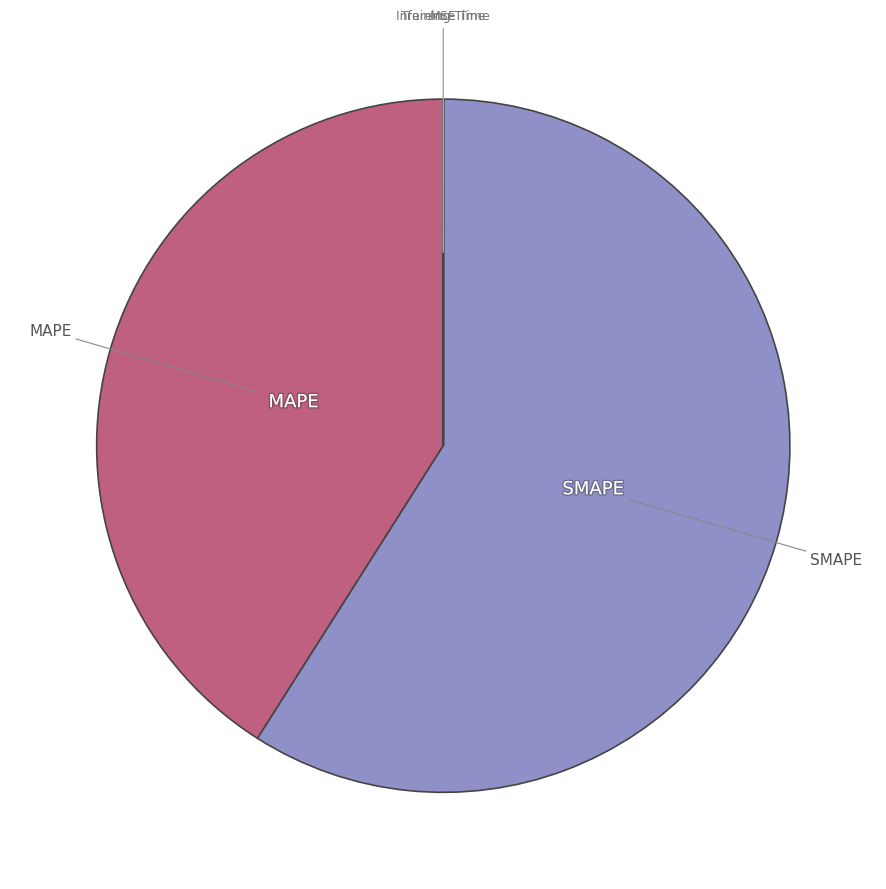

Is there a majority slice in this chart?

Yes